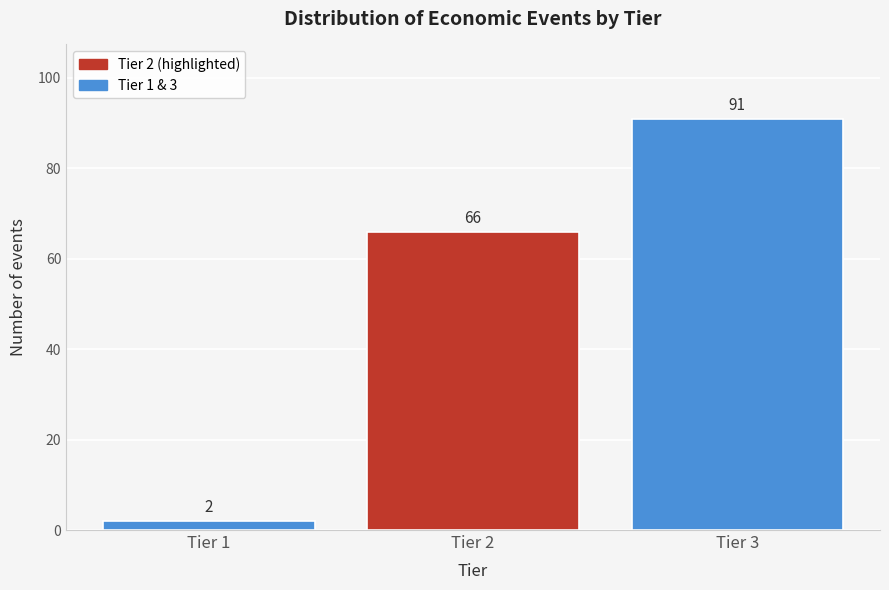

Reading left to right, transcribe all the data shown in this chart.

Tier 1=2	Tier 2=66	Tier 3=91